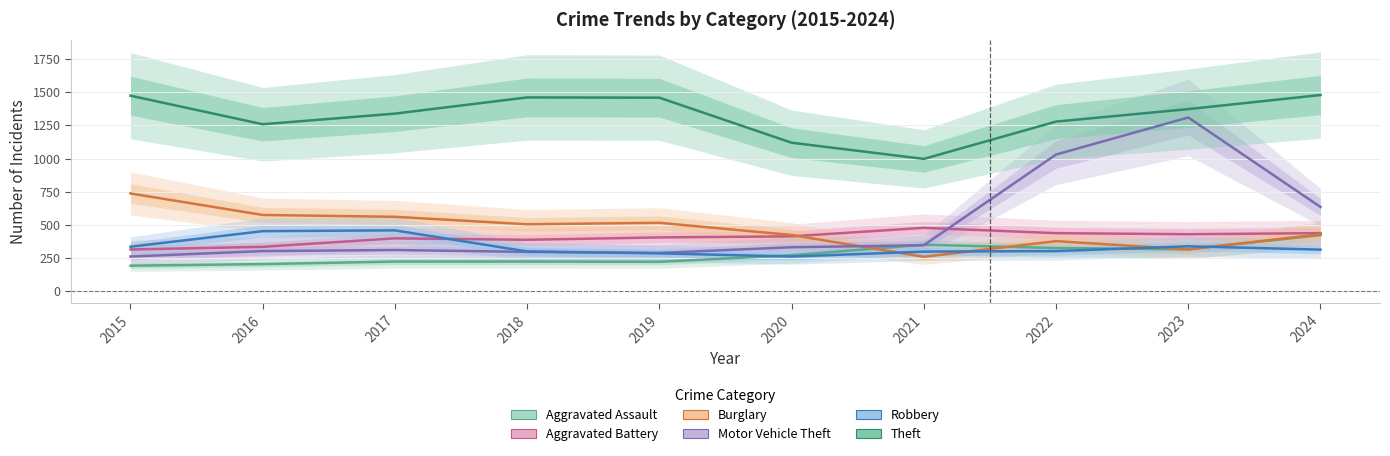

Reading left to right, transcribe all the data shown in this chart.

Aggravated Assault: 194	206	225	225	223	273	352	327	318	424
Aggravated Battery: 316	336	400	389	407	415	479	439	431	439
Burglary: 738	576	562	506	517	425	261	379	316	431
Motor Vehicle Theft: 263	304	312	298	290	333	348	1031	1310	636
Robbery: 337	454	460	301	287	263	300	304	340	315
Theft: 1474	1259	1339	1461	1459	1120	998	1279	1373	1479